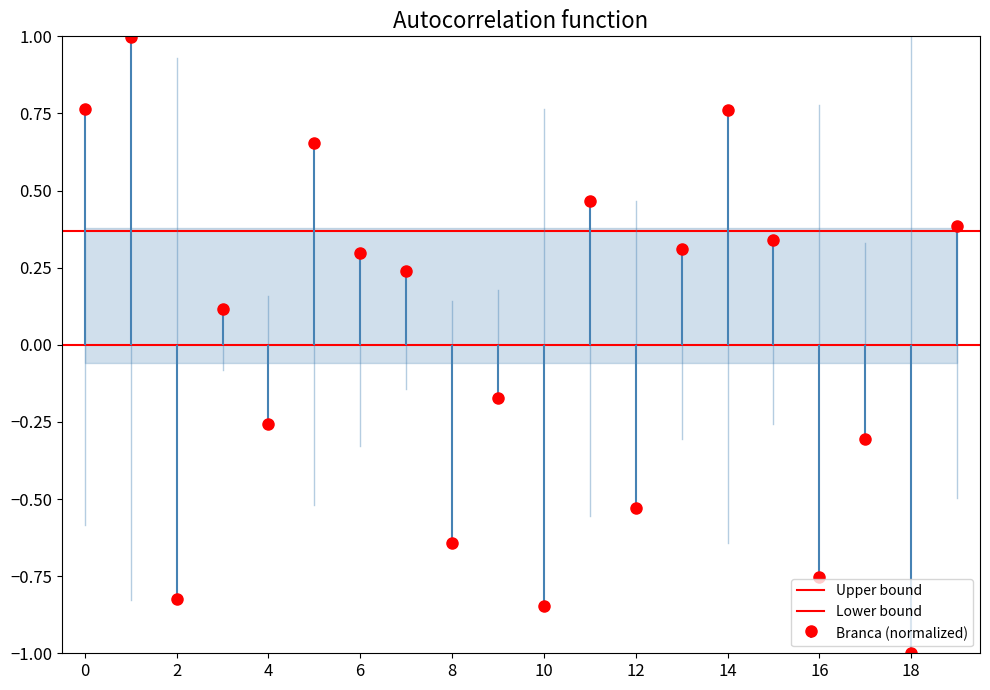

Which series has the largest total across all categories?

Upper bound